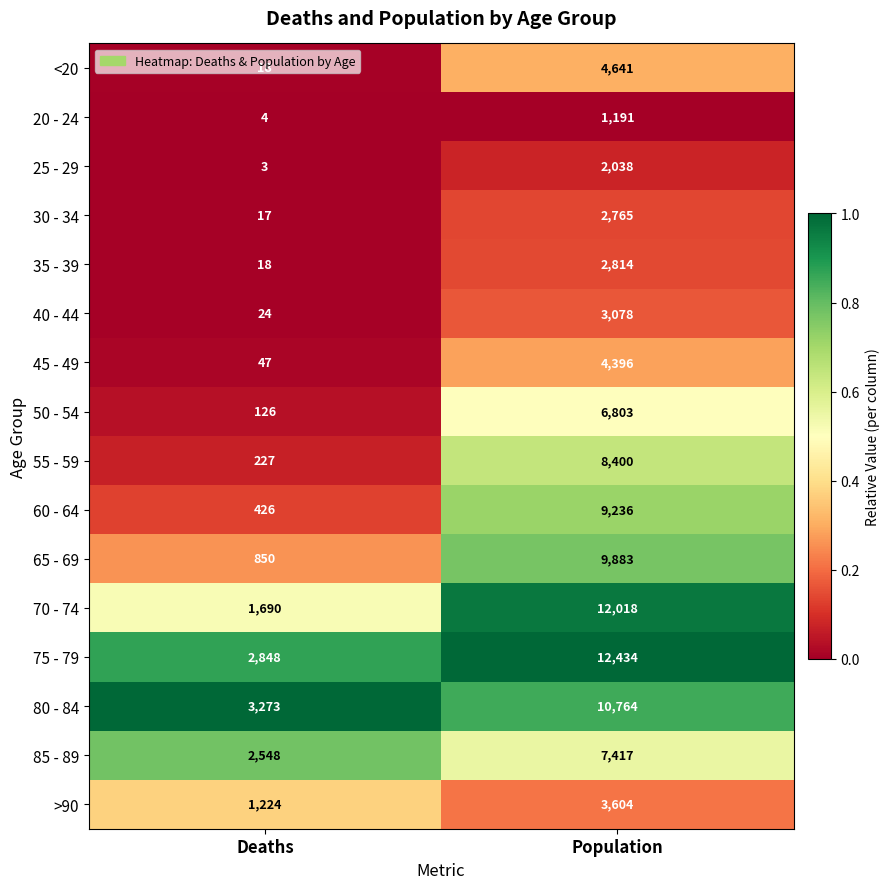

Which series has the largest total across all categories?

75 - 79